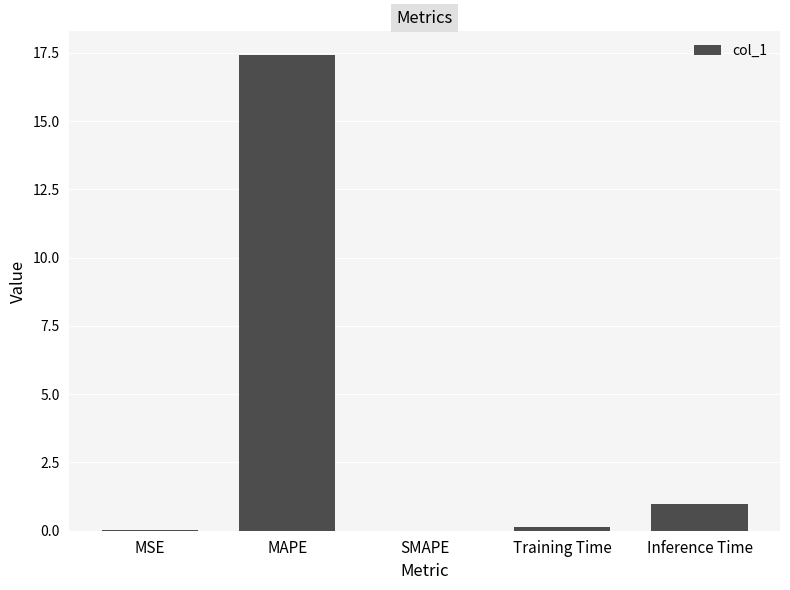

Does the chart contain stacked bars?

No